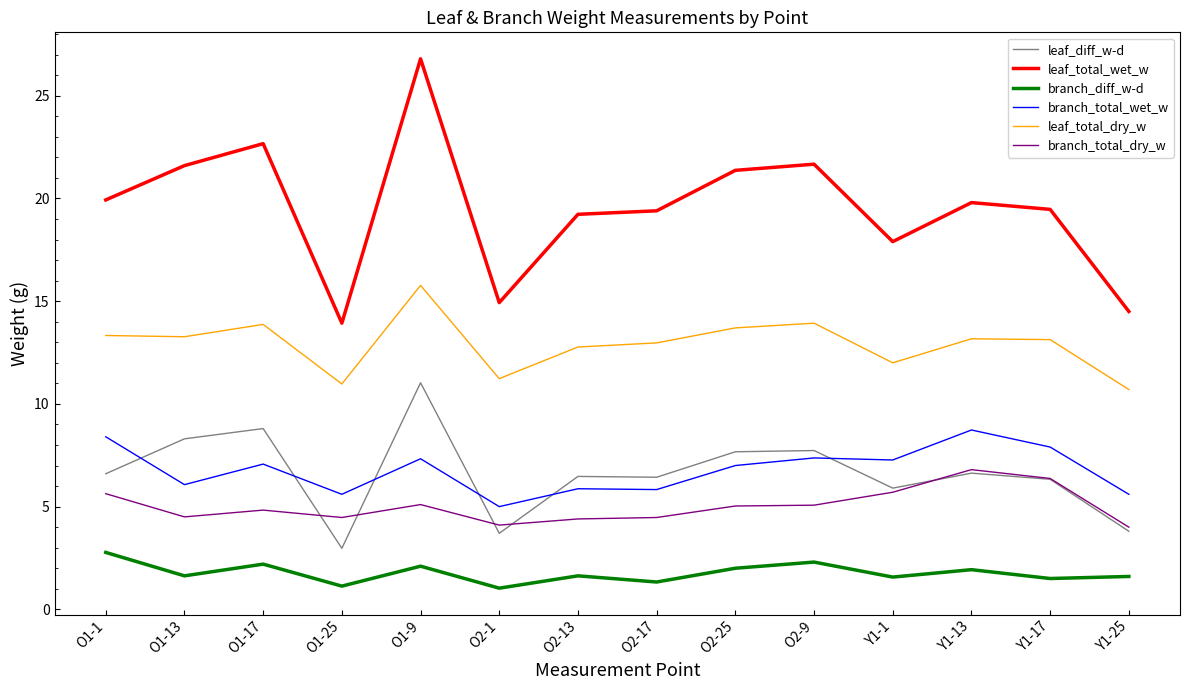

True or false: branch_diff_w-d and branch_total_dry_w cross at least once.

False